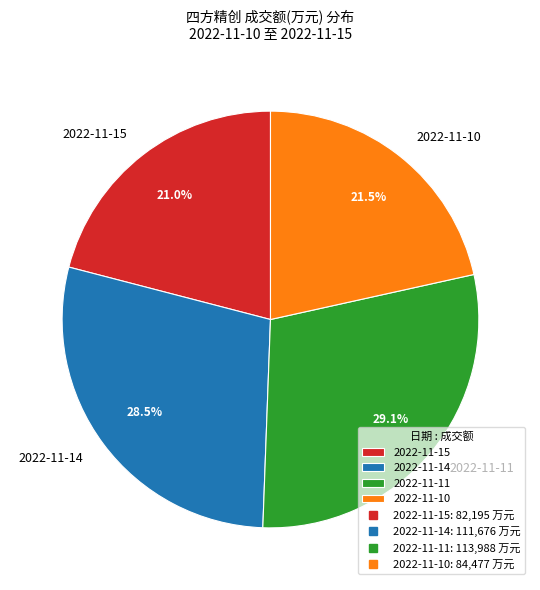

To the nearest percent, what percentage of the pie is 2022-11-11?

29%